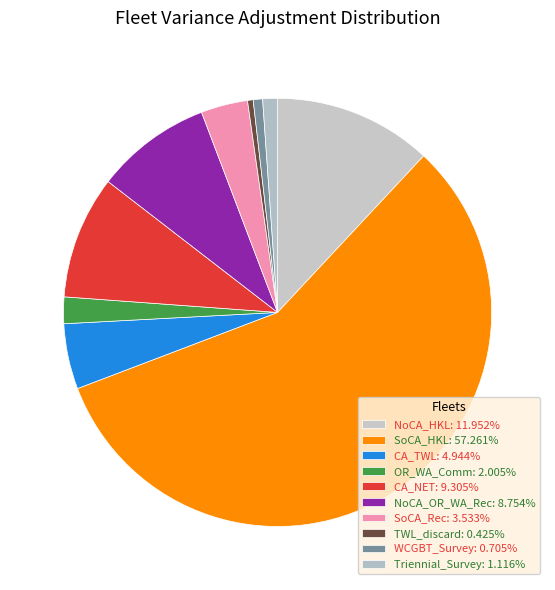

Is OR_WA_Comm the majority of the pie?

No